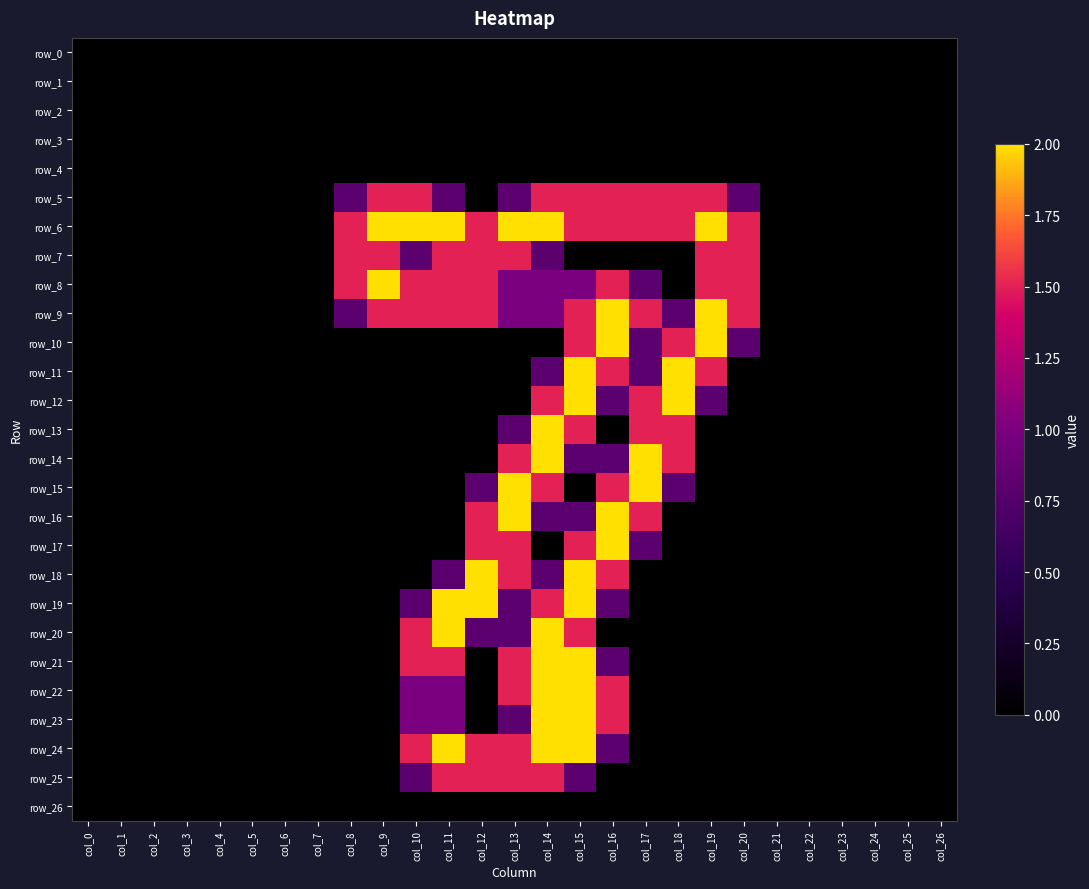

What is the sum of all row_14 values?

8.6